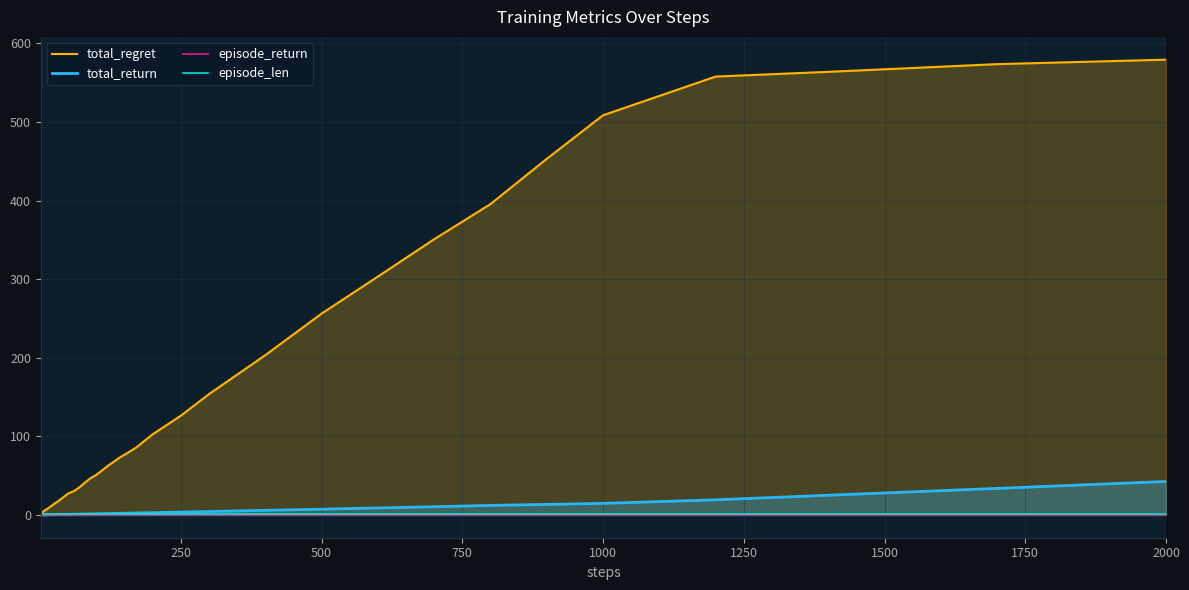

Reading left to right, transcribe all the data shown in this chart.

total_regret: 0.3	1.1	2.1	3.0	4.0	4.7	5.3	5.5	6.4	6.8	7.1	8.5	9.9	11.5	14.3	16.6	21.9	27.5	30.3	35.3	41.6	47.0	51.1	62.4	72.4	85.5	102.7	126.3	153.8	203.3	256.2	303.3	350.8	395.5	453.1	508.5	557.7	563.7	573.5	579.2
total_return: 0.0	0.0	0.0	0.0	0.0	0.0	0.1	0.1	0.1	0.1	0.1	0.2	0.2	0.3	0.3	0.4	0.5	0.7	0.9	1.0	1.2	1.3	1.5	1.7	2.0	2.5	2.9	3.7	4.4	5.9	7.3	8.9	10.5	12.1	13.4	14.7	19.3	25.1	33.8	42.6
episode_return: 0.0	0.0	0.0	0.0	0.0	0.0	0.0	0.0	0.0	0.0	0.0	0.0	0.0	0.0	0.0	0.0	0.0	0.0	0.0	0.0	0.0	0.0	0.0	0.0	0.0	0.0	0.0	0.0	0.0	0.0	0.0	0.0	0.0	0.0	0.0	0.0	0.0	0.0	0.0	0.0
episode_len: 1.0	1.0	1.0	1.0	1.0	1.0	1.0	1.0	1.0	1.0	1.0	1.0	1.0	1.0	1.0	1.0	1.0	1.0	1.0	1.0	1.0	1.0	1.0	1.0	1.0	1.0	1.0	1.0	1.0	1.0	1.0	1.0	1.0	1.0	1.0	1.0	1.0	1.0	1.0	1.0